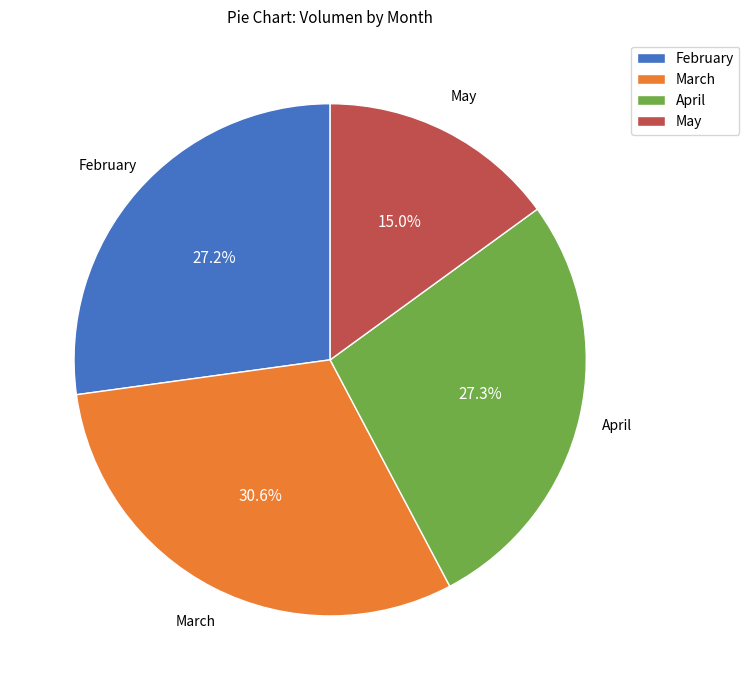

What portion of the pie excludes February?

72.8%